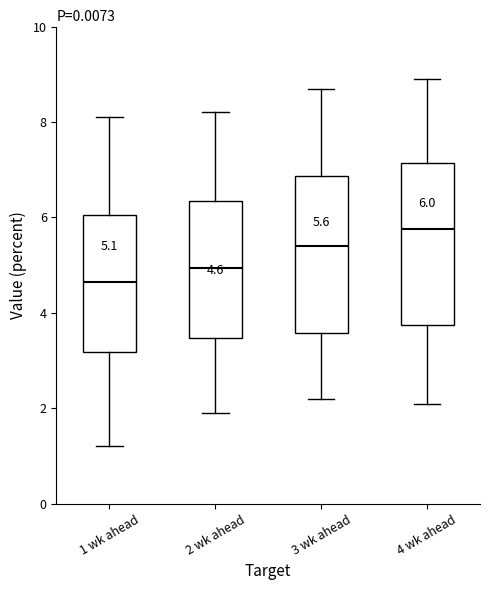

Which box's median line is the lowest?

1 wk ahead